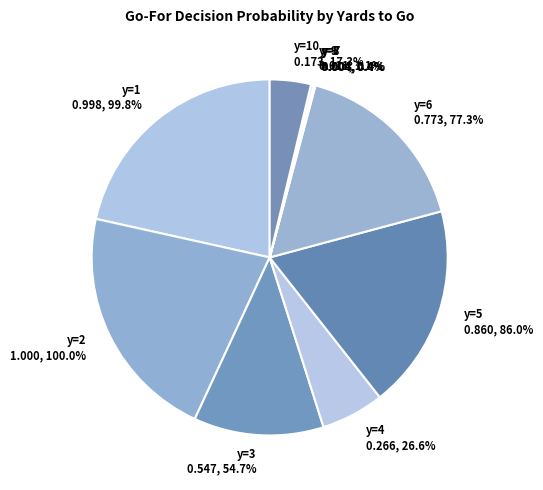

Count the number of slices in the pie.

10